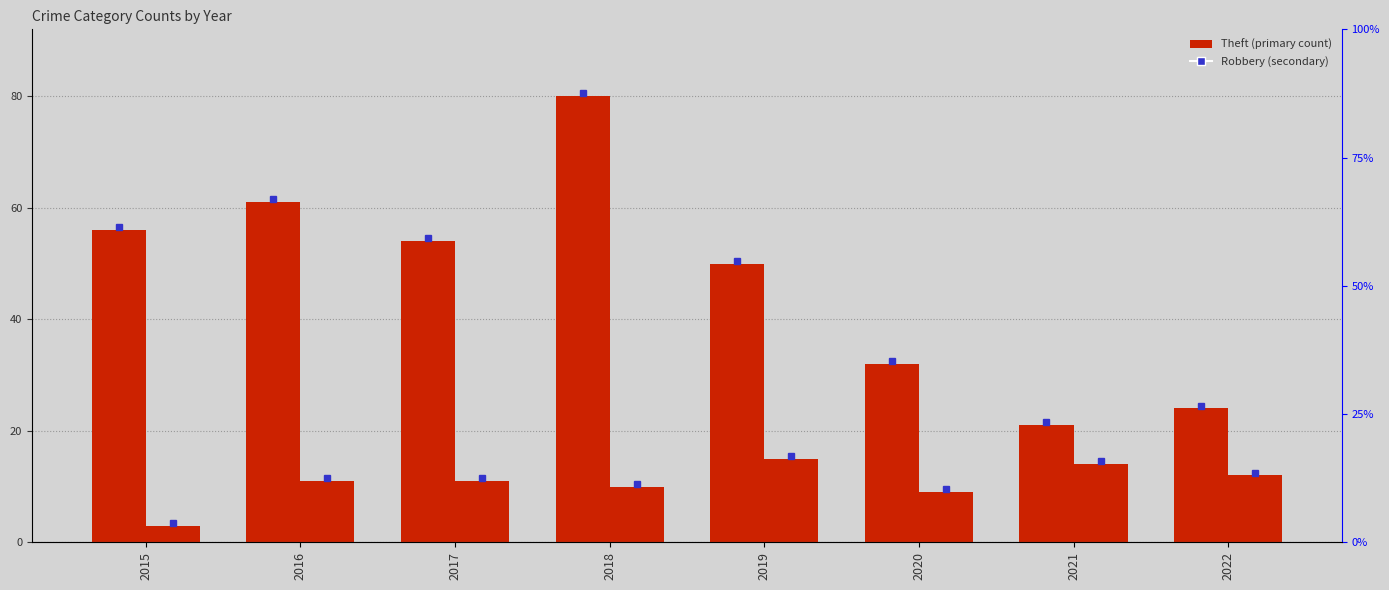

Rank the series at 2017 from lowest to highest value.

Robbery, Theft